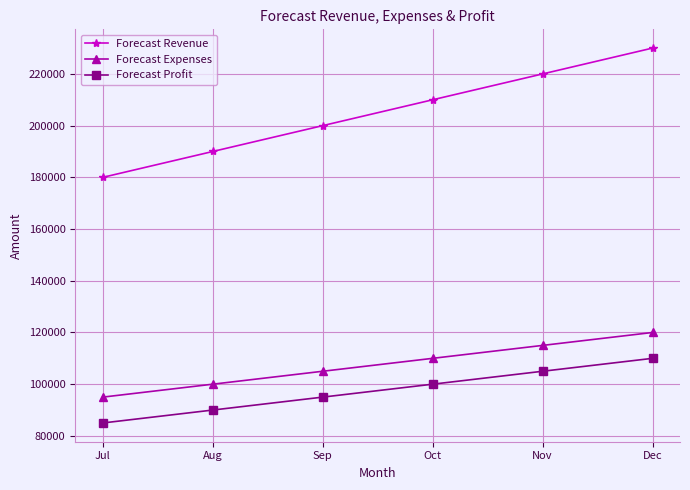

Is this an area chart (filled region under the line)?

No